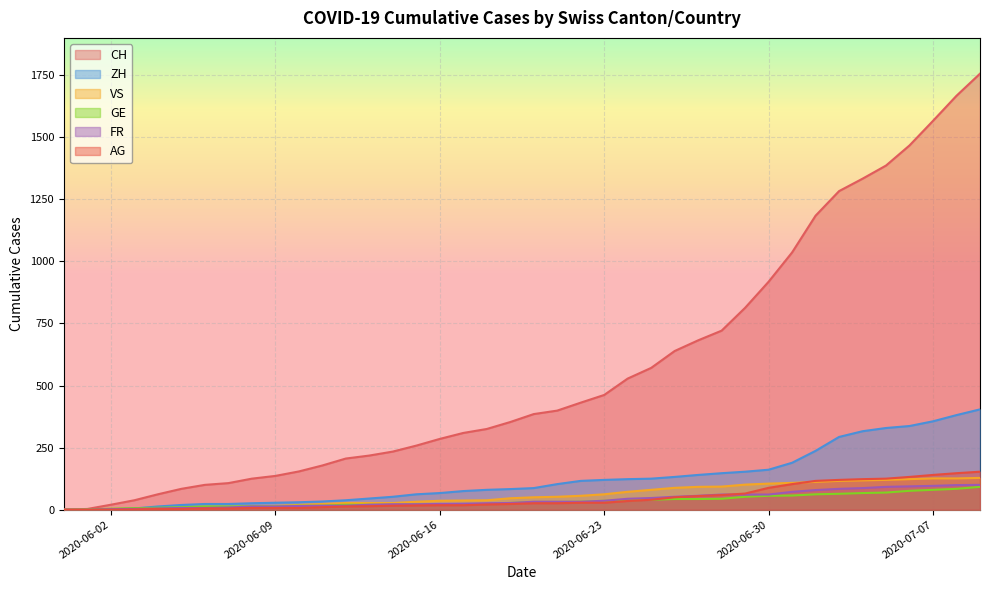

True or false: AG and GE intersect in this chart.

False